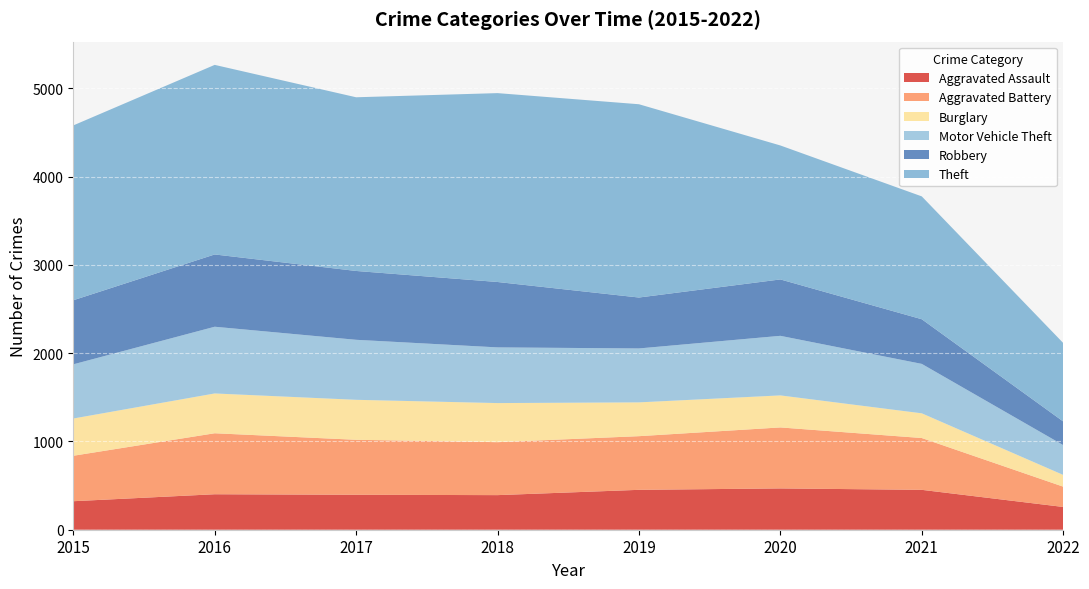

Reading left to right, what are all the values shown in this chart?

Aggravated Assault: 2015=323	2016=402	2017=396	2018=392	2019=452	2020=468	2021=452	2022=258
Aggravated Battery: 2015=515	2016=691	2017=623	2018=600	2019=608	2020=691	2021=587	2022=230
Burglary: 2015=422	2016=451	2017=453	2018=443	2019=383	2020=363	2021=280	2022=133
Motor Vehicle Theft: 2015=614	2016=756	2017=680	2018=631	2019=611	2020=675	2021=560	2022=338
Robbery: 2015=726	2016=819	2017=780	2018=741	2019=577	2020=639	2021=506	2022=268
Theft: 2015=1981	2016=2148	2017=1968	2018=2140	2019=2190	2020=1518	2021=1392	2022=889